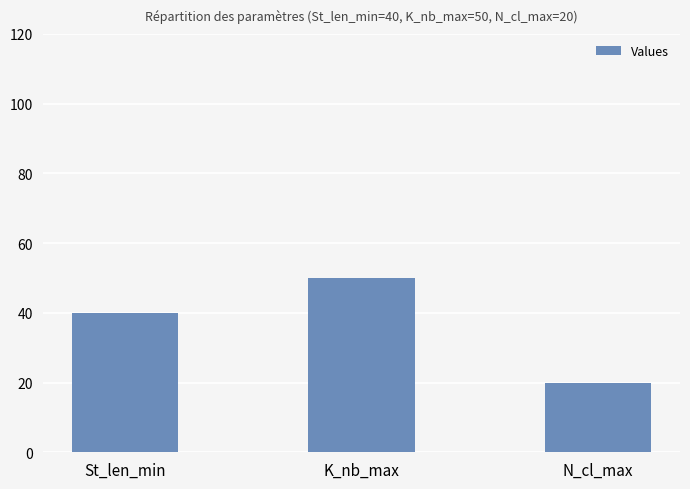

Reading right to left, extract all data points from this chart.

N_cl_max=20	K_nb_max=50	St_len_min=40